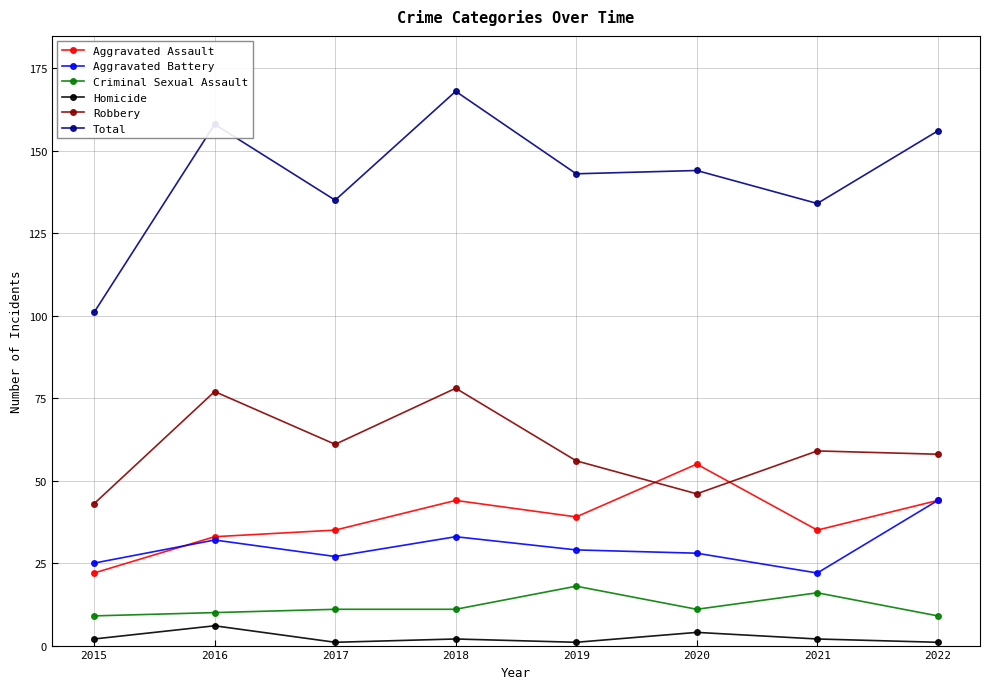

Reading left to right, extract all data points from this chart.

Aggravated Assault: 2015=22	2016=33	2017=35	2018=44	2019=39	2020=55	2021=35	2022=44
Aggravated Battery: 2015=25	2016=32	2017=27	2018=33	2019=29	2020=28	2021=22	2022=44
Criminal Sexual Assault: 2015=9	2016=10	2017=11	2018=11	2019=18	2020=11	2021=16	2022=9
Homicide: 2015=2	2016=6	2017=1	2018=2	2019=1	2020=4	2021=2	2022=1
Robbery: 2015=43	2016=77	2017=61	2018=78	2019=56	2020=46	2021=59	2022=58
Total: 2015=101	2016=158	2017=135	2018=168	2019=143	2020=144	2021=134	2022=156